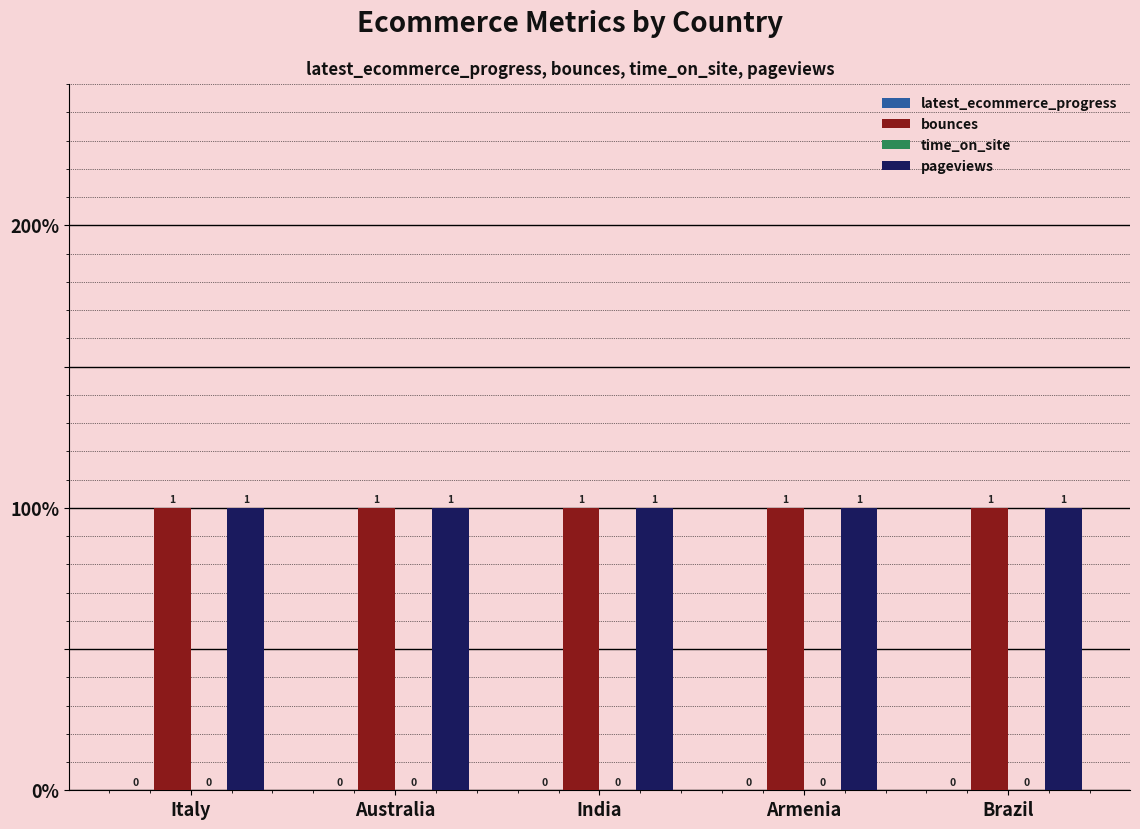

List the series in order of their peak value, highest first.

bounces, pageviews, latest_ecommerce_progress, time_on_site